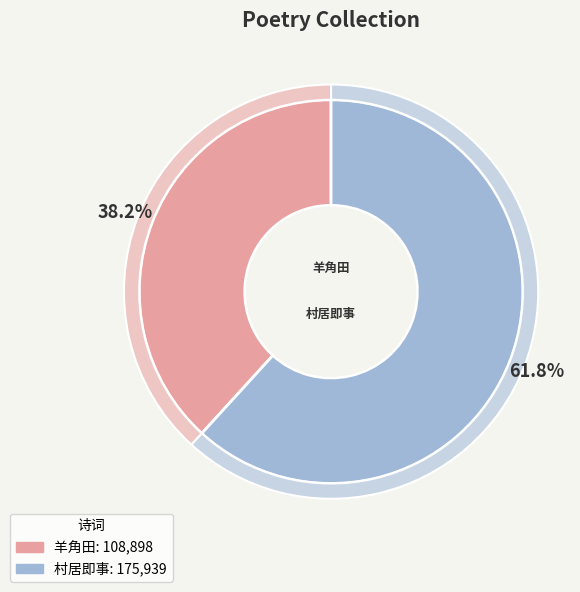

Count the number of slices in the pie.

2